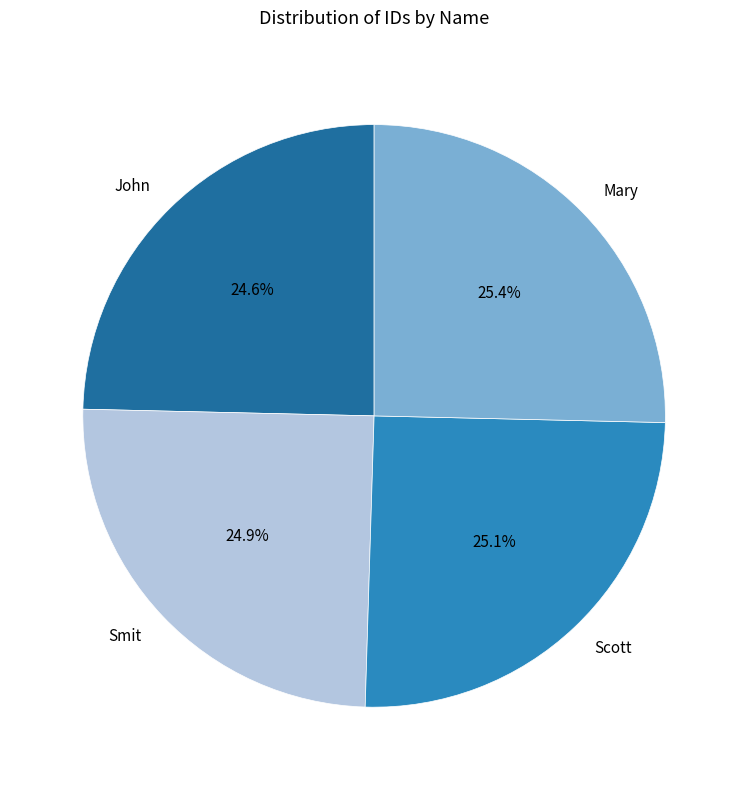

Approximately how many times larger is the value at Scott compared to John?

1.0